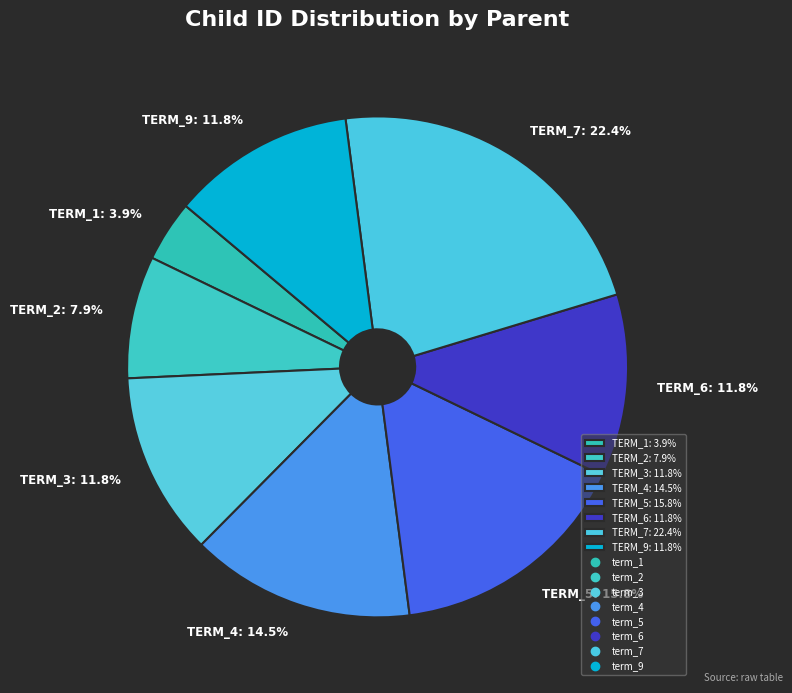

Does TERM_7: 22.4% represent more than half of the total?

No